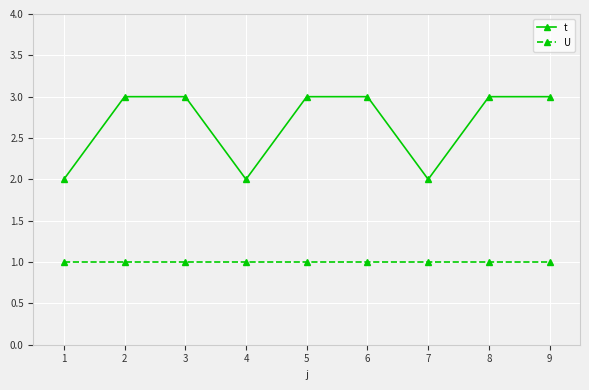

True or false: U and t cross at least once.

False